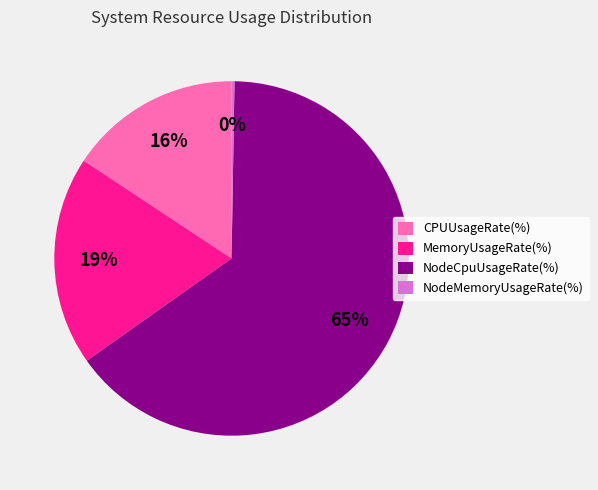

What is the ratio of the value at CPUUsageRate(%) to the value at MemoryUsageRate(%)?

0.8